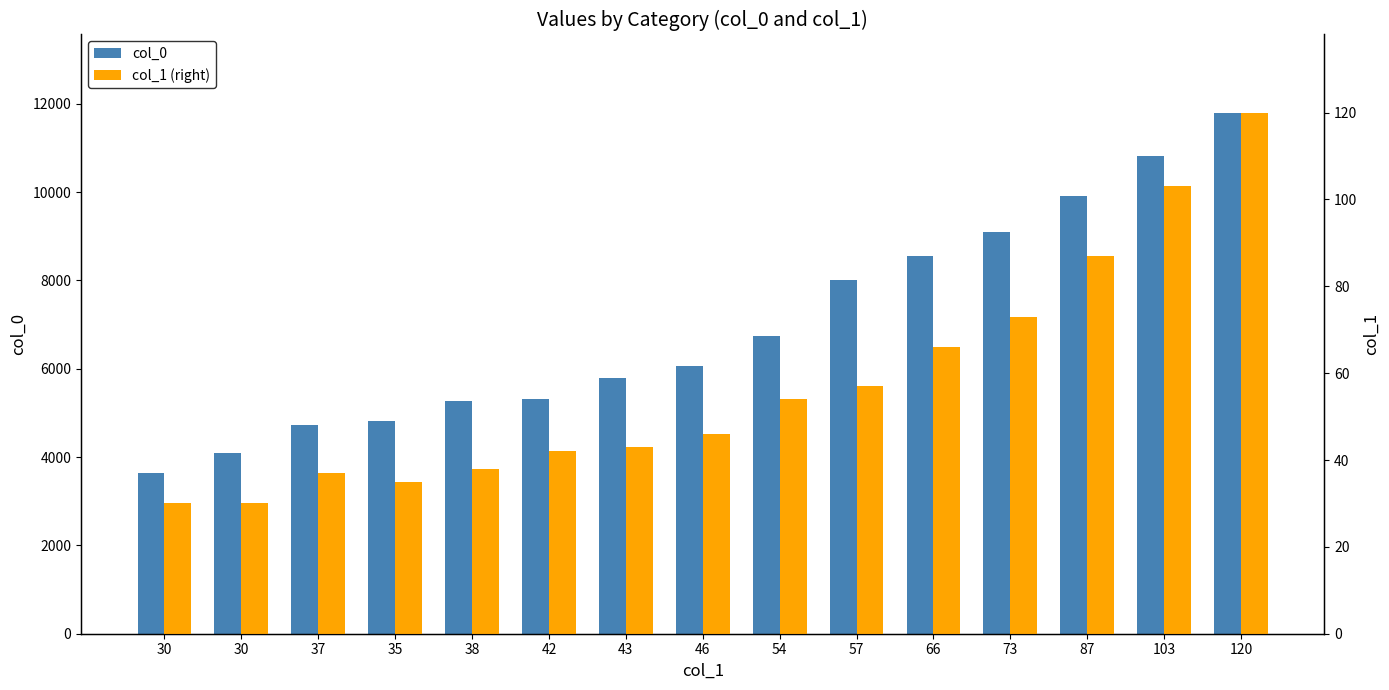

Reading right to left, transcribe all the data shown in this chart.

col_0: 120=11800	103=10808	87=9907	73=9097	66=8559	57=8009	54=6734	46=6054	43=5792	42=5309	38=5270	35=4825	37=4716	30=4084	30=3639
col_1 (right): 120=120	103=103	87=87	73=73	66=66	57=57	54=54	46=46	43=43	42=42	38=38	35=35	37=37	30=30	30=30